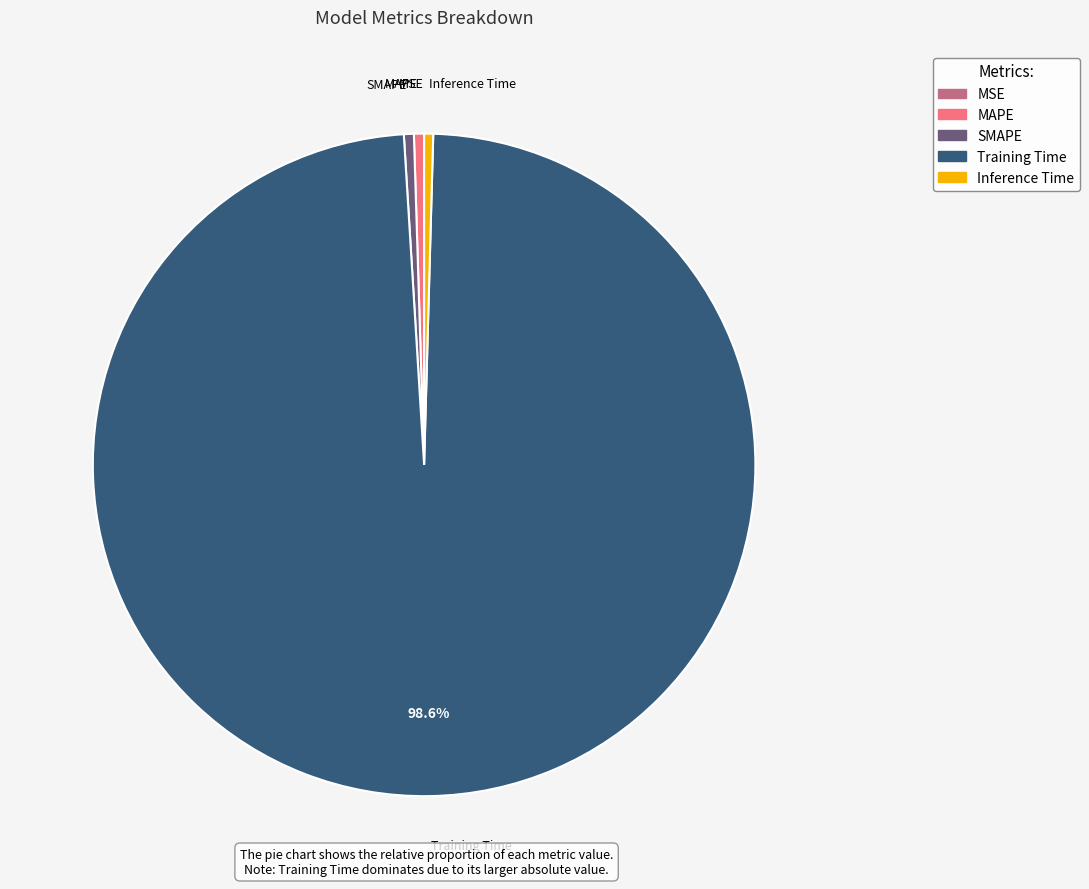

Which slice is the largest?

Training Time